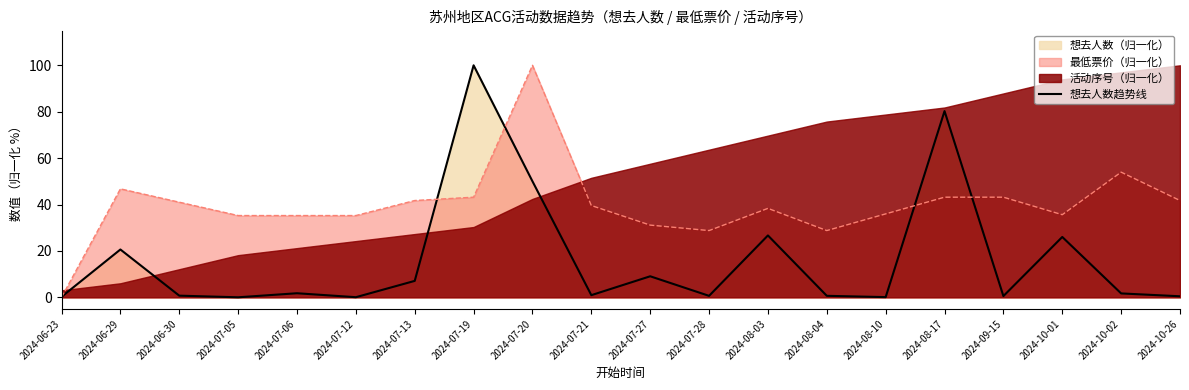

What is the label of the 15th point from the left?

2024-08-10